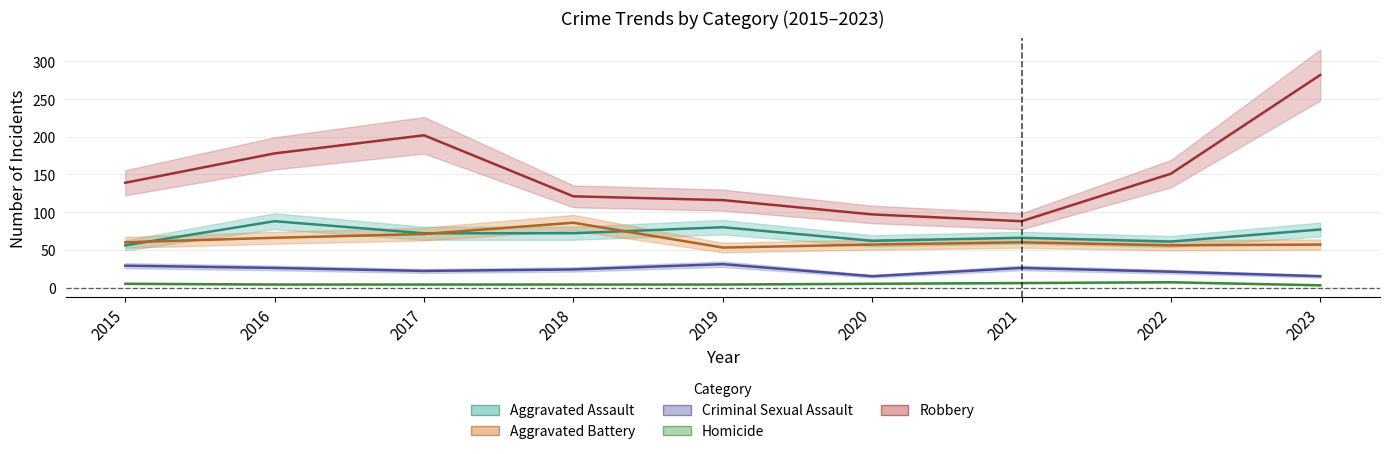

Where is the first local minimum for Aggravated Battery?

2019